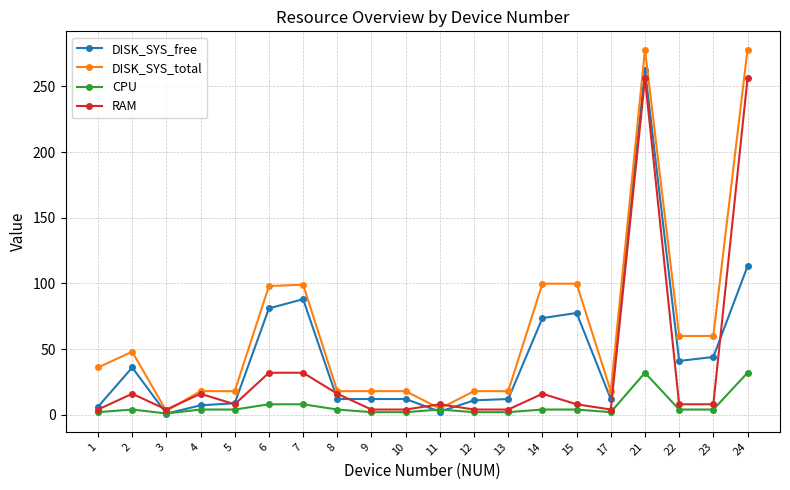

What are all the series names shown in the legend?

DISK_SYS_free, DISK_SYS_total, CPU, RAM